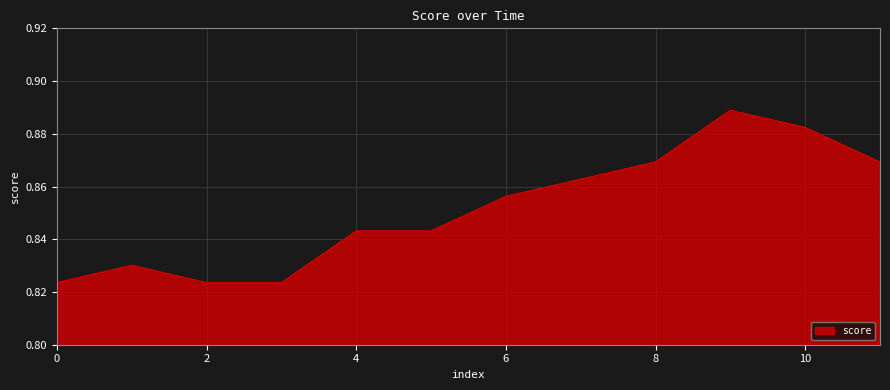

Reading right to left, what are all the values shown in this chart?

11=0.9	10=0.9	9=0.9	8=0.9	7=0.9	6=0.9	5=0.8	4=0.8	3=0.8	2=0.8	1=0.8	0=0.8